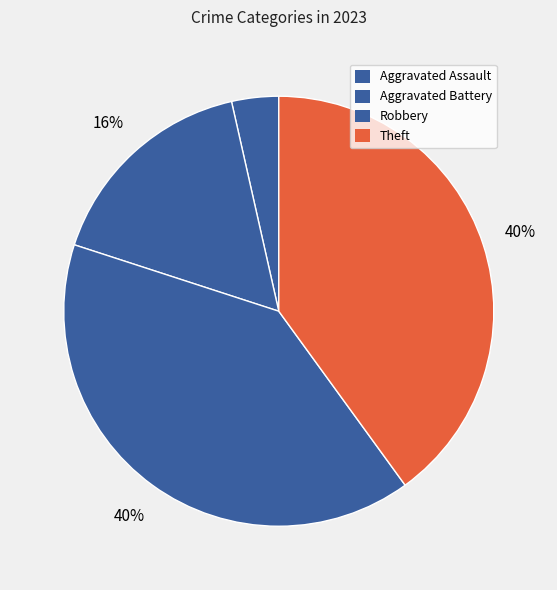

Do Robbery and Theft together represent more than half of the pie?

Yes